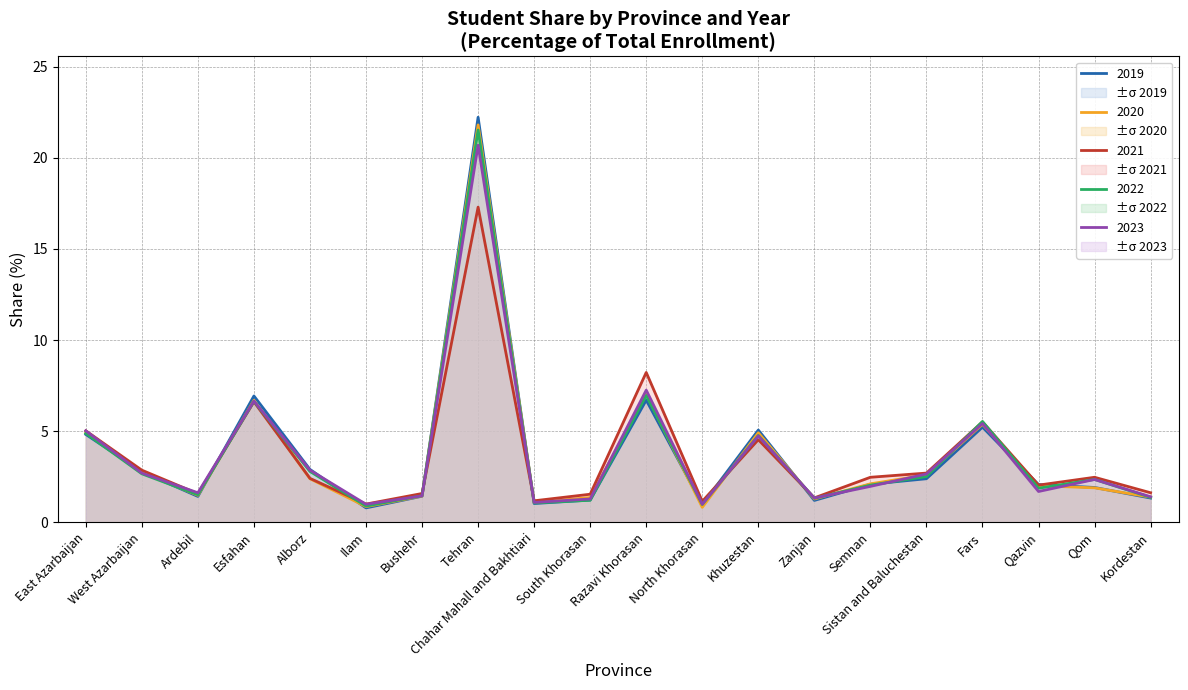

Between which two adjacent categories do 2023 and 2021 first intersect?

West Azarbaijan and Ardebil